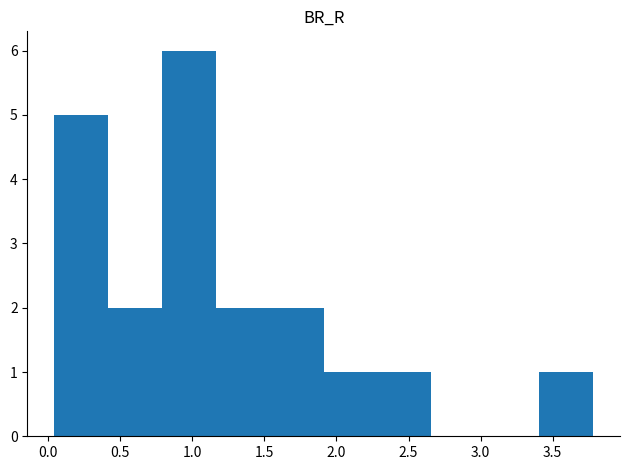

What is the height of the bar covering 0.80 to 1.15 on the x-axis? Neither the bar edges nor the heights are printed on the chart, so give them approximately, as read against the axes.

6